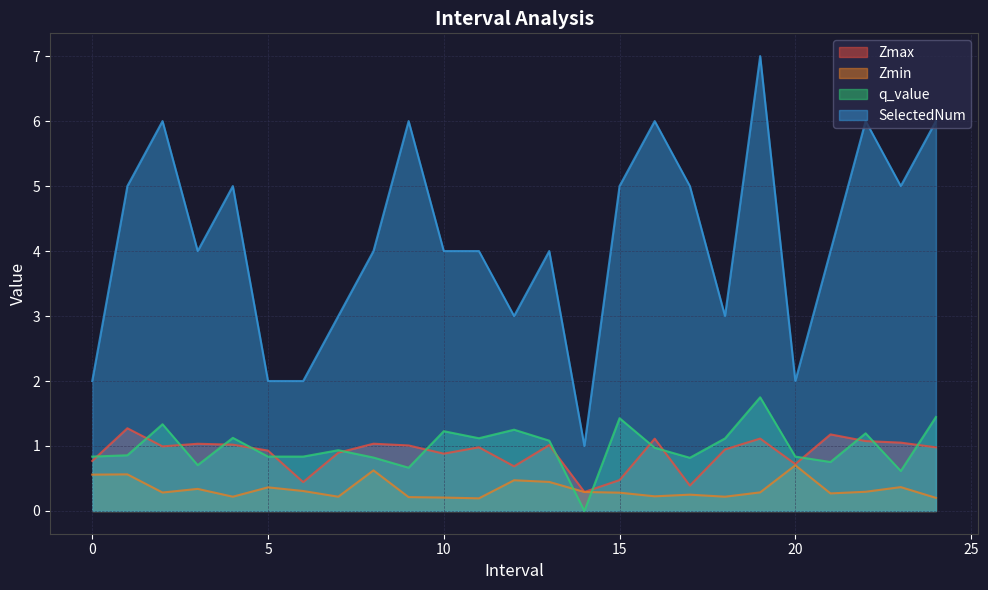

Count the Zmin values in the range 0 to 1.

25